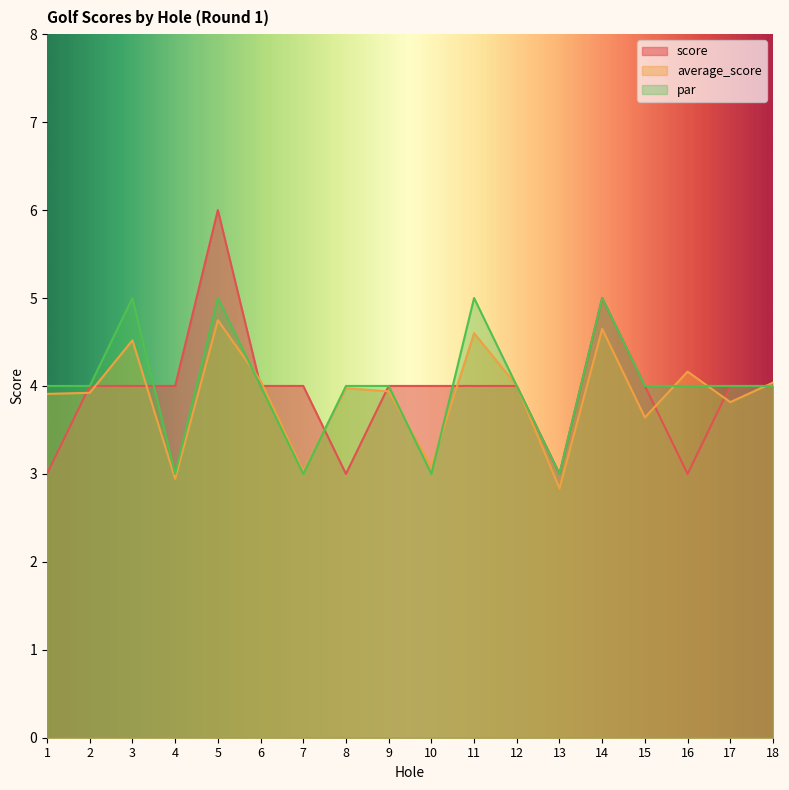

What is the difference between the highest and lowest values at 1?

1.0